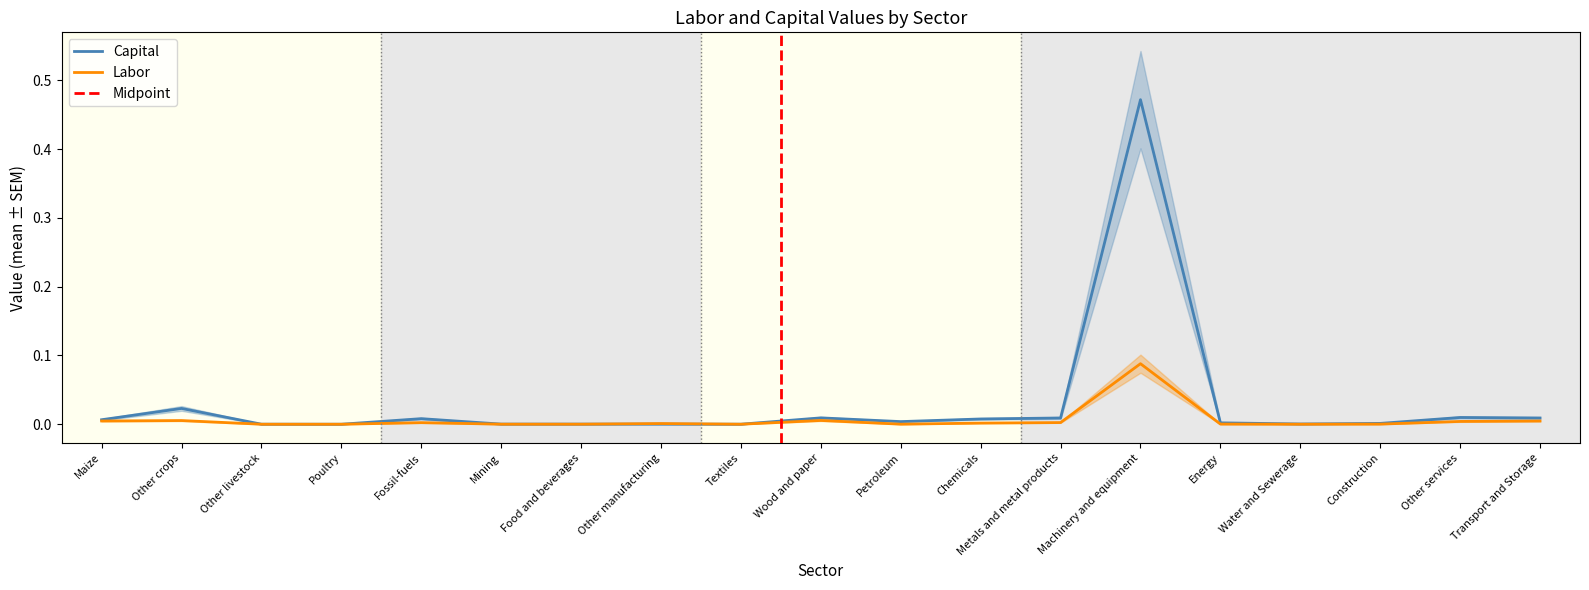

At which category does Capital reach its first local peak?

Other crops